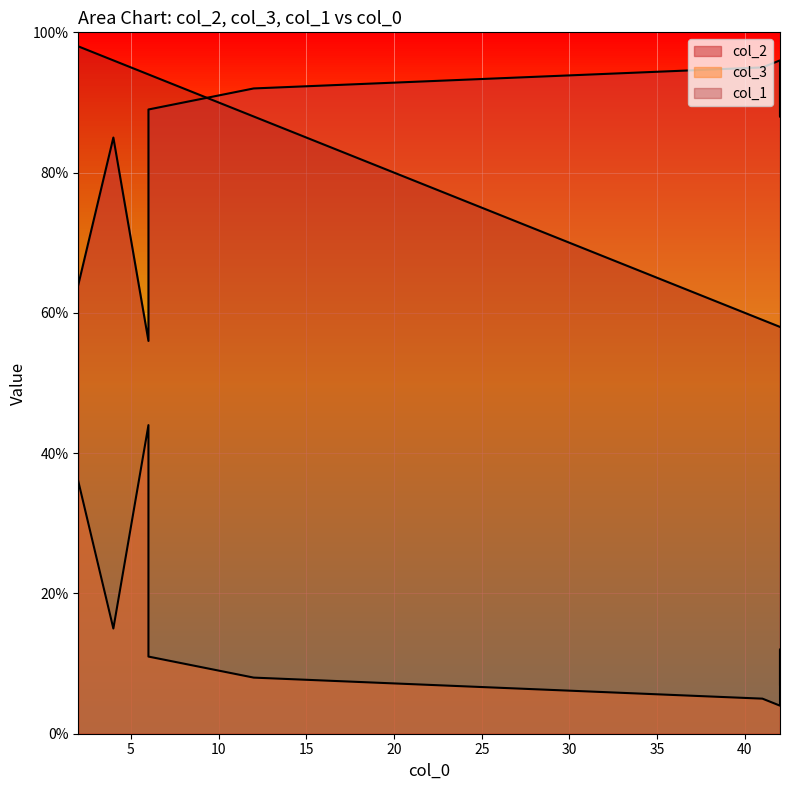

Reading left to right, extract all data points from this chart.

col_2: 6=89	2=64	42=96	12=92	41=95	42=88	6=56	4=85	42=93
col_3: 6=11	2=36	42=4	12=8	41=5	42=12	6=44	4=15	42=7
col_1: 6=94	2=98	42=58	12=88	41=59	42=58	6=94	4=96	42=58